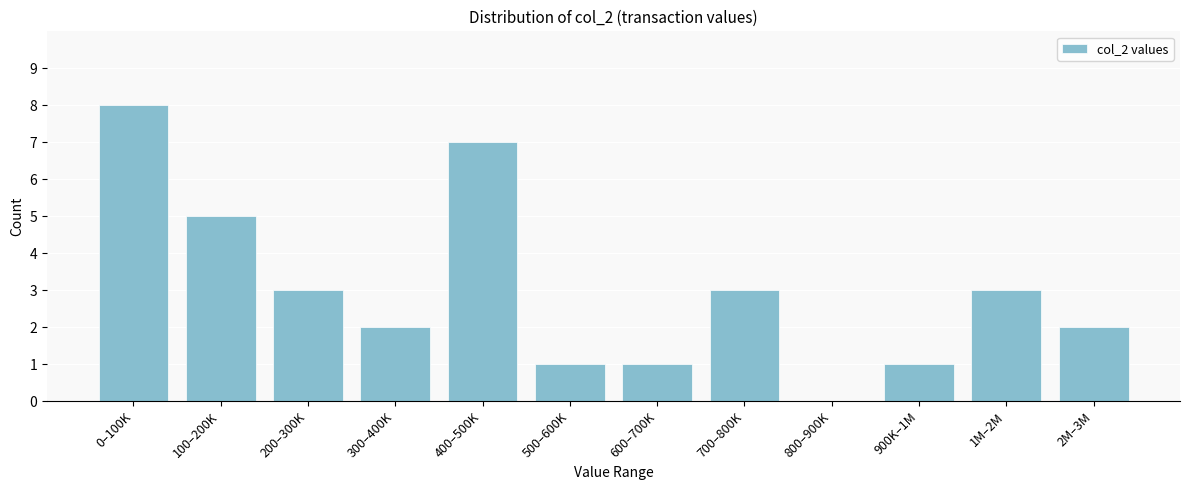

Reading left to right, transcribe all the data shown in this chart.

0–100K=8	100–200K=5	200–300K=3	300–400K=2	400–500K=7	500–600K=1	600–700K=1	700–800K=3	800–900K=0	900K–1M=1	1M–2M=3	2M–3M=2